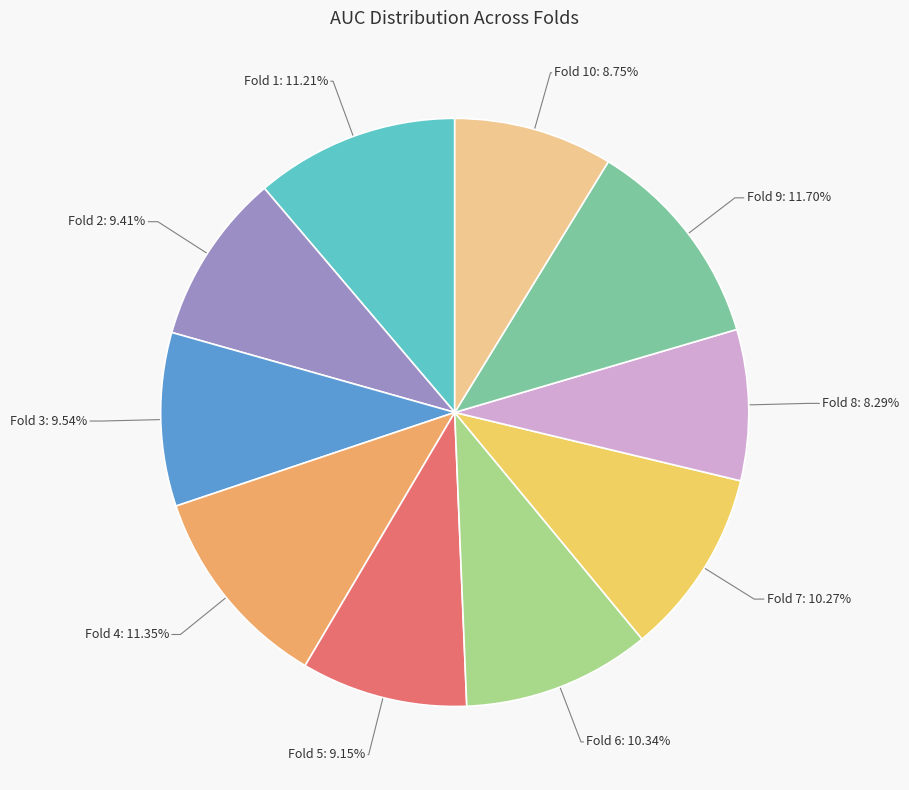

Count the number of slices in the pie.

10